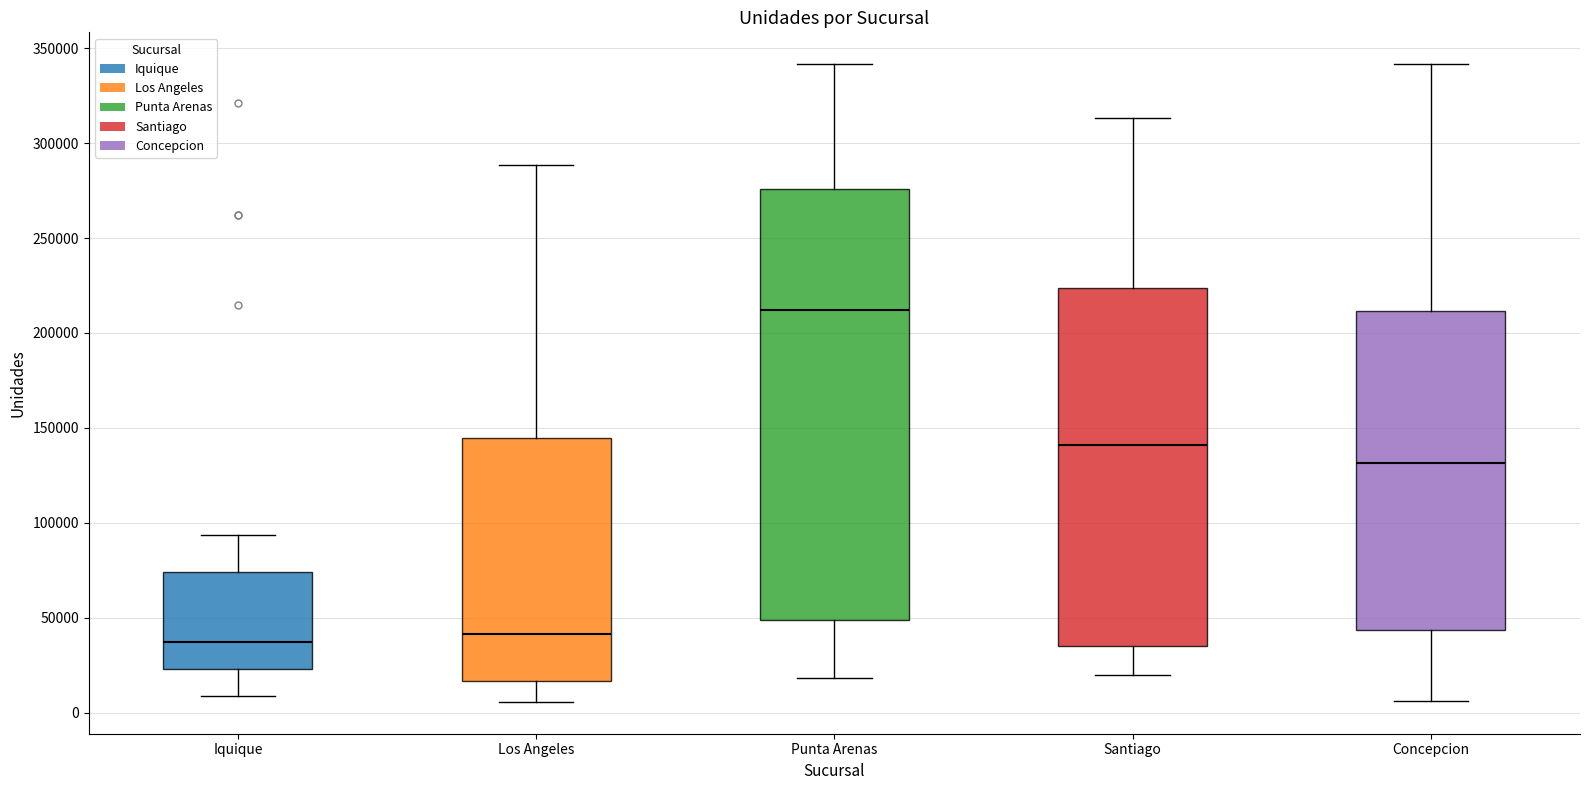

Where is the lower edge of the box for Los Angeles on the y-axis? The values are not printed on the chart, so give them approximately, as read against the axis.

15000